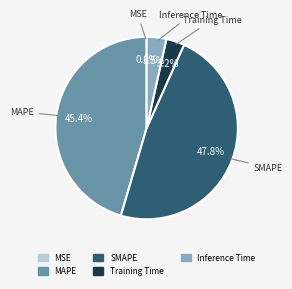

What portion of the pie excludes Training Time?

96.8%